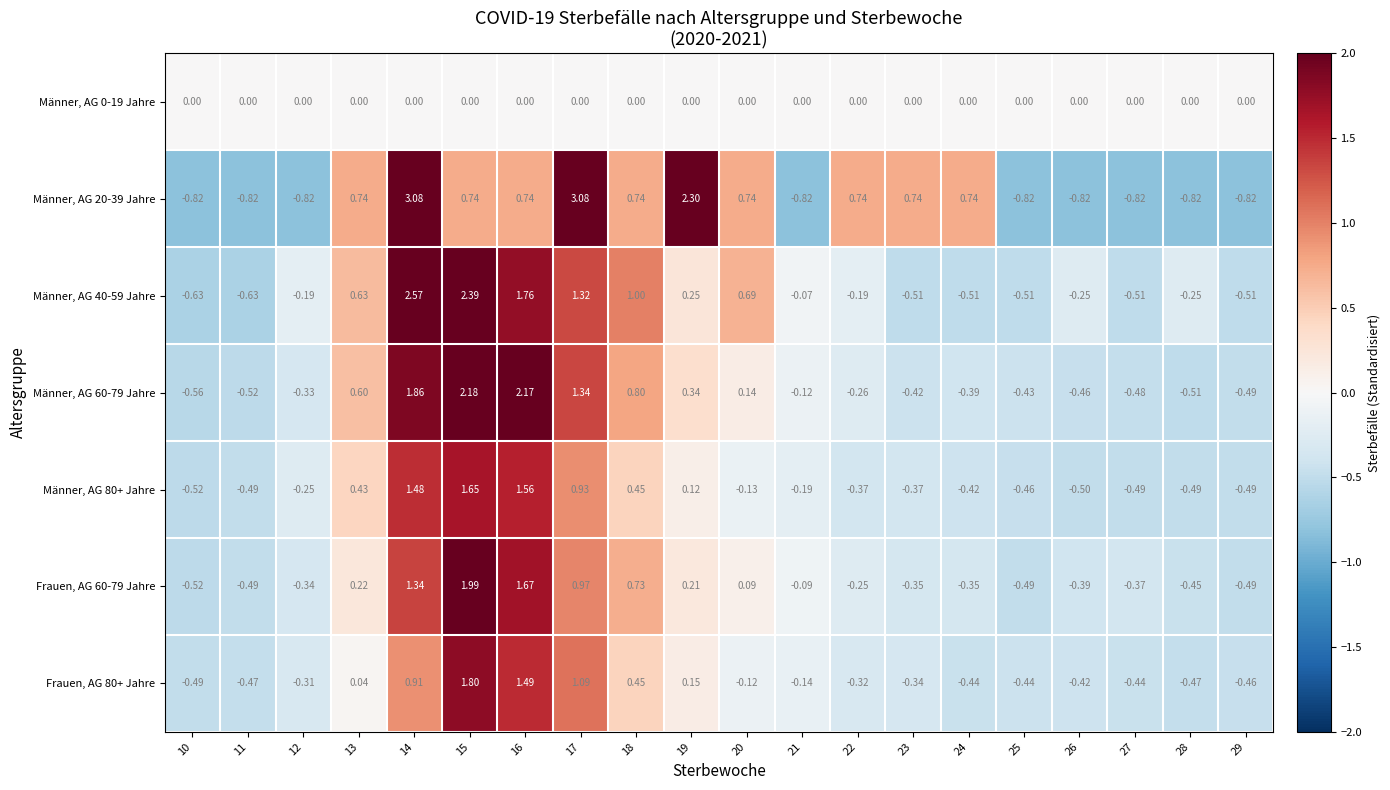

Is the value of Männer, AG 60-79 Jahre at 21 greater than the value of Frauen, AG 80+ Jahre at 12?

Yes